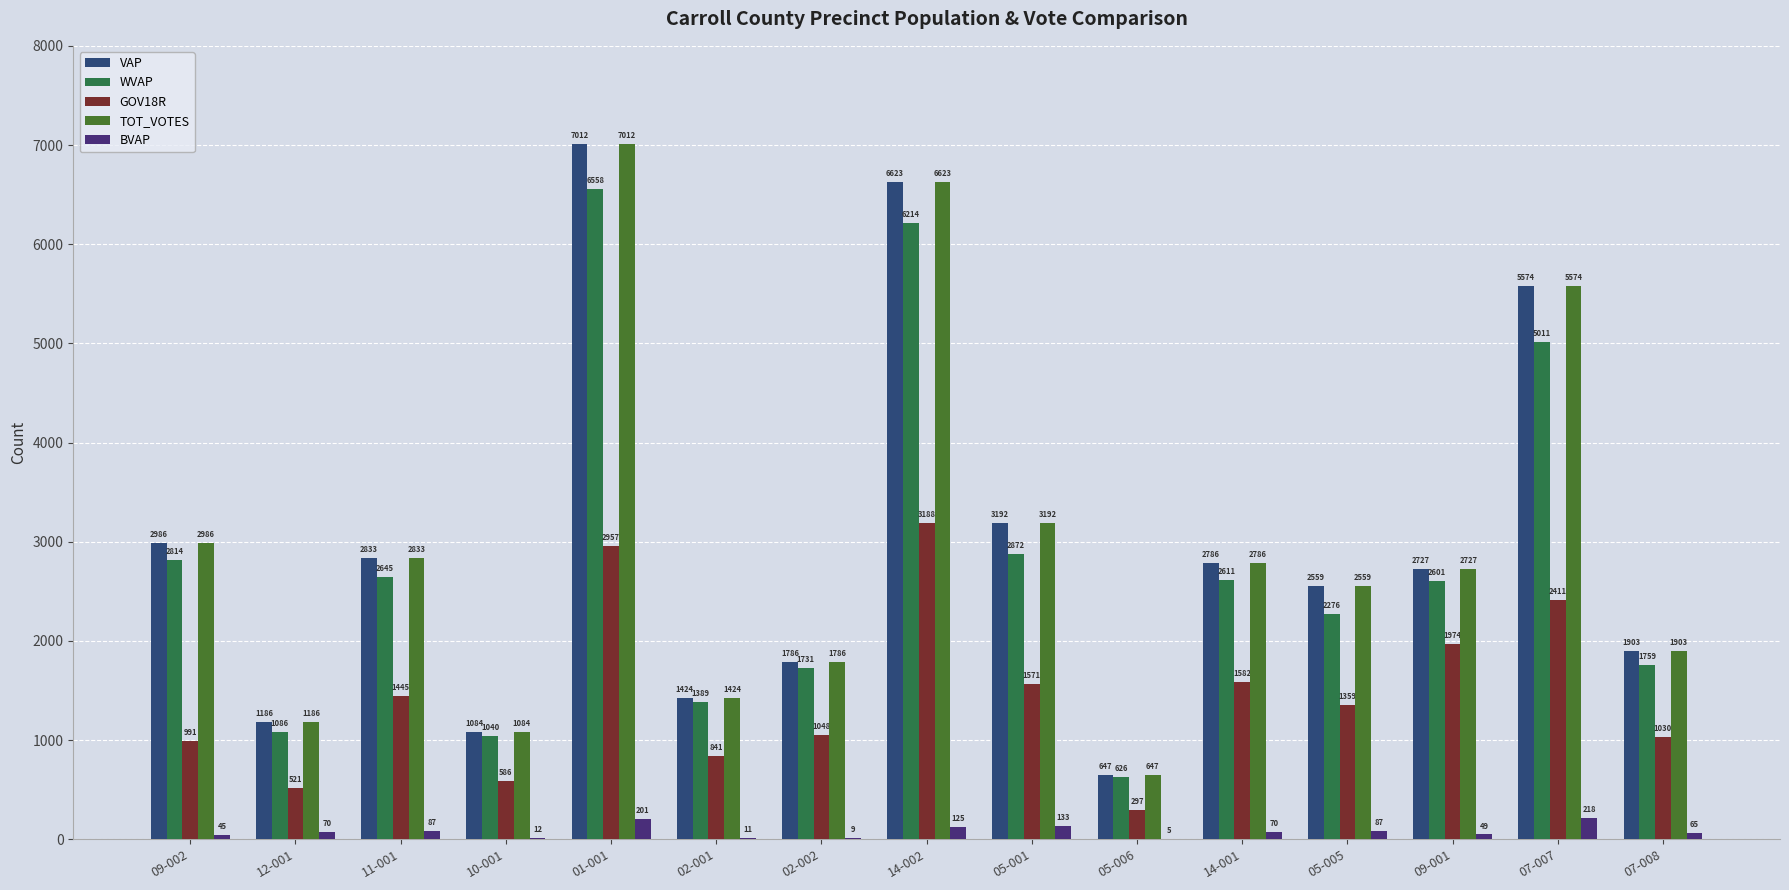

At 05-005, list the series in order from smallest to largest.

BVAP, GOV18R, WVAP, VAP, TOT_VOTES